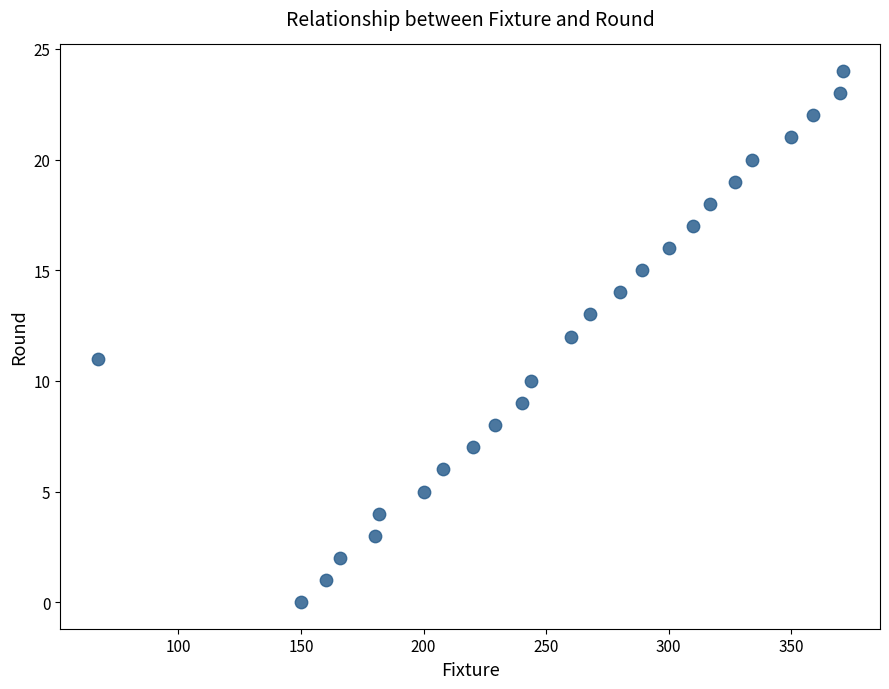

What is the range of X values (max minus min)?

304